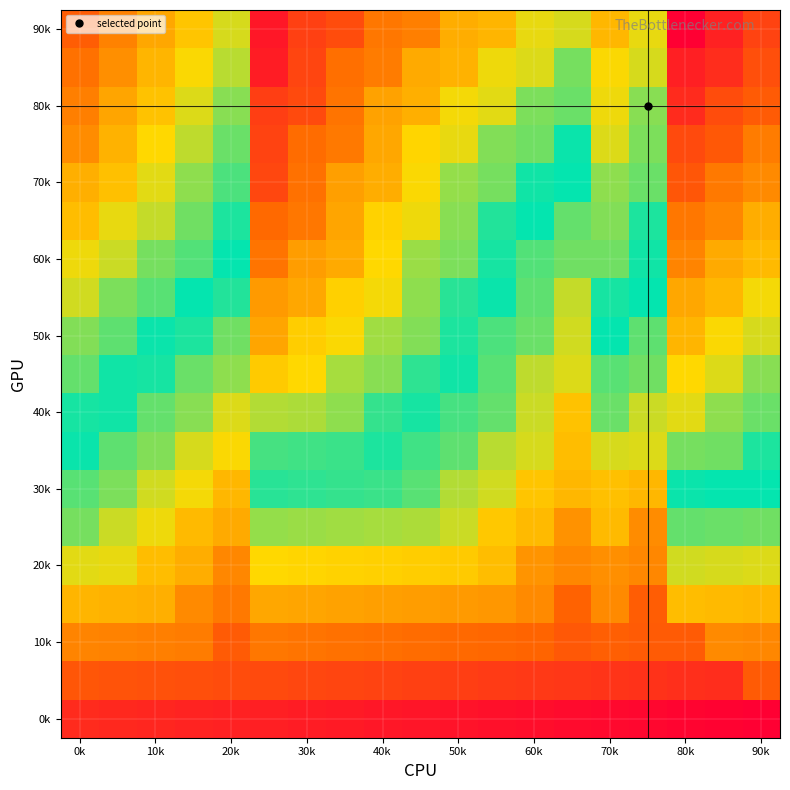

How many distinct data groups are displayed?

19